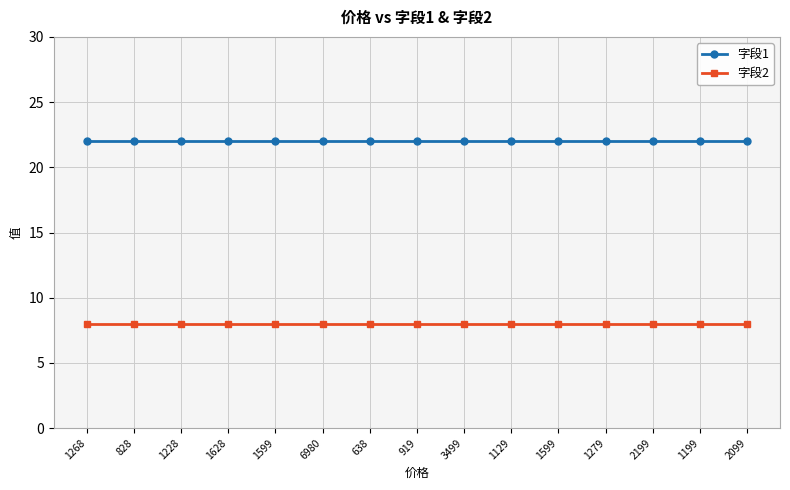

True or false: 字段1 and 字段2 intersect in this chart.

False